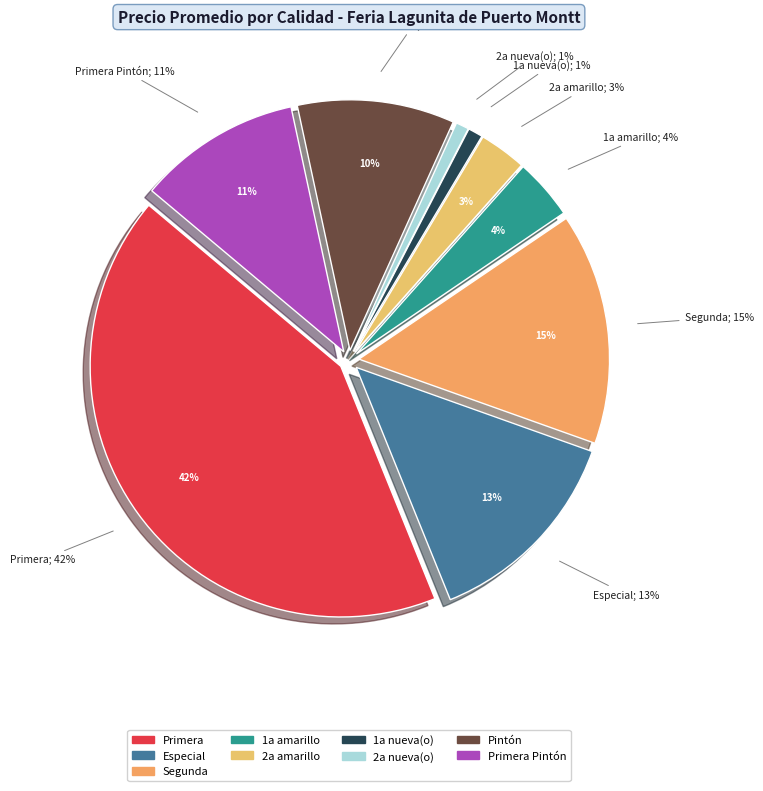

Rank the categories by value from highest to lowest.

Primera, Segunda, Especial, Primera Pintón, Pintón, 1a amarillo, 2a amarillo, 1a nueva(o), 2a nueva(o)